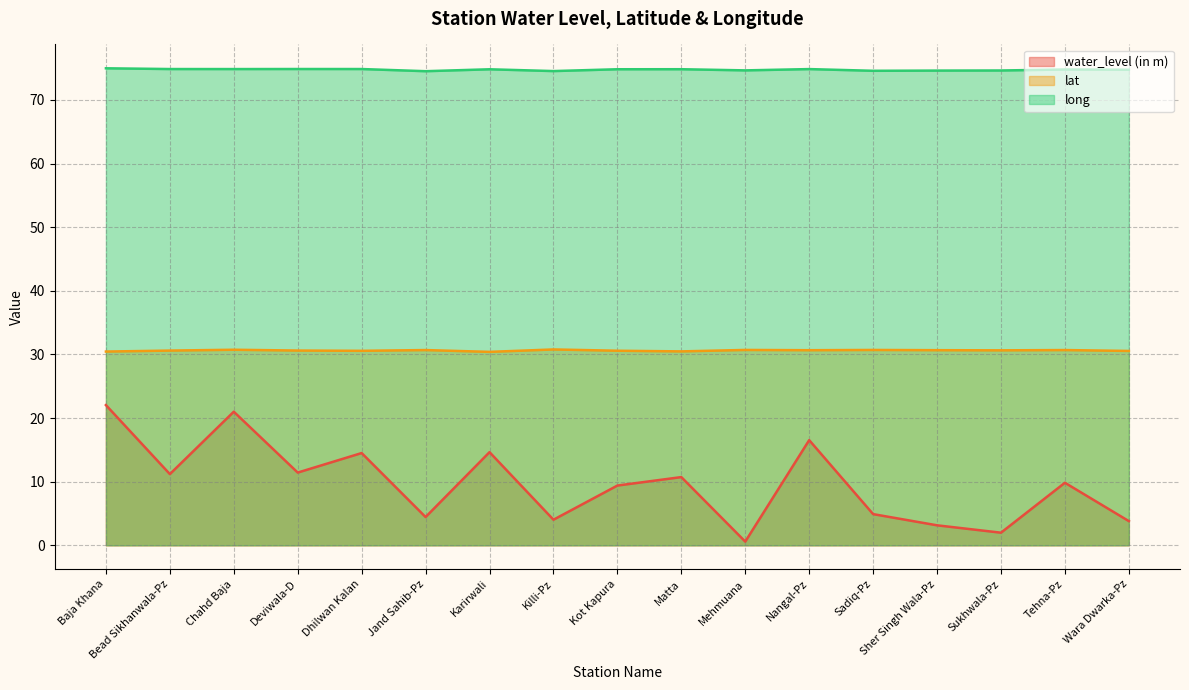

True or false: water_level (in m) has a value of 4.9 at Sadiq-Pz.

True